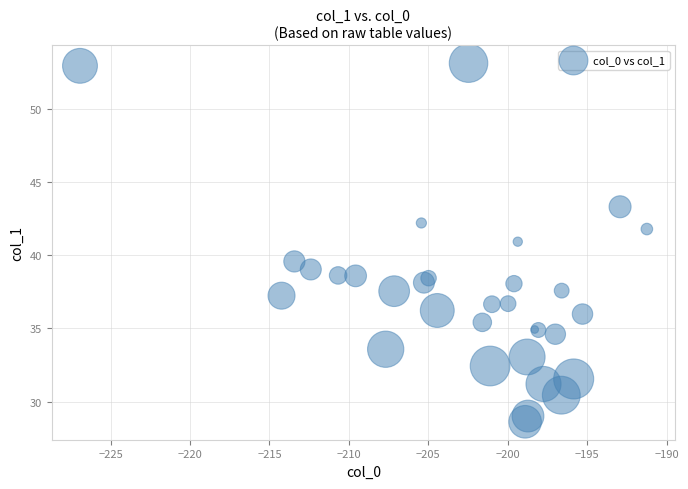

What Y value in the scatter plot is closest to 40?

39.6